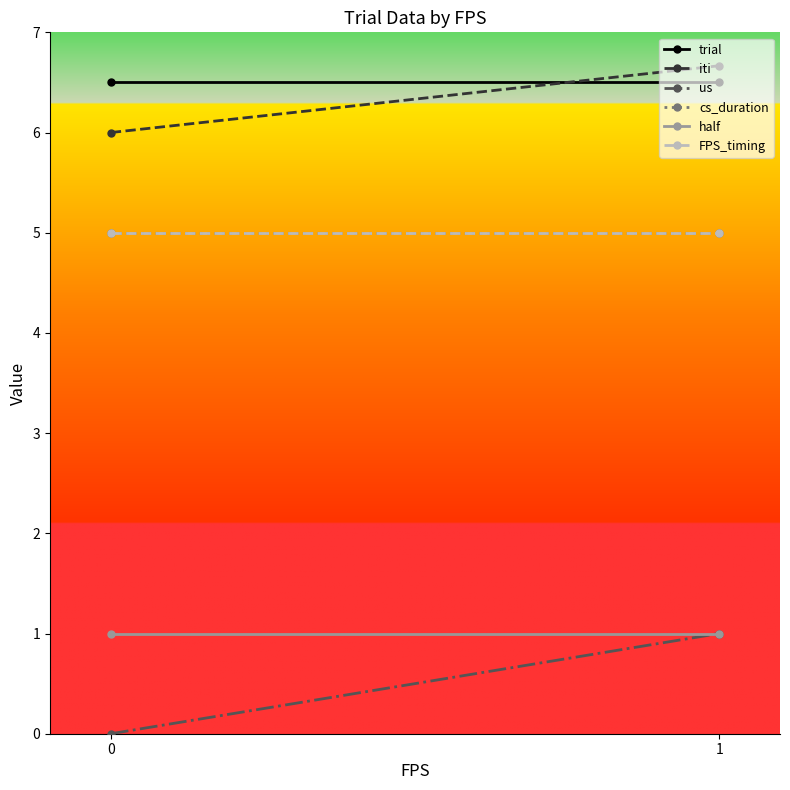

At which category is the sum across all series the highest?

1